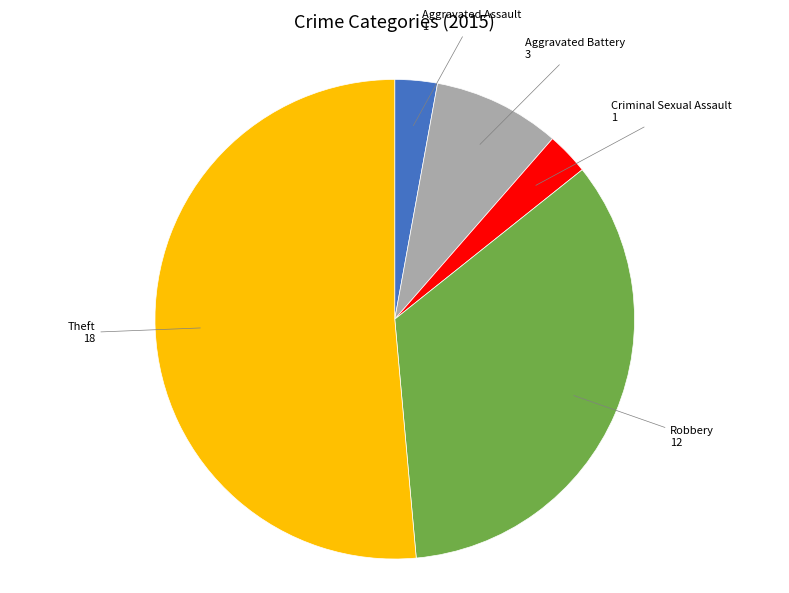

Do Criminal Sexual Assault and Aggravated Assault together represent more than half of the pie?

No